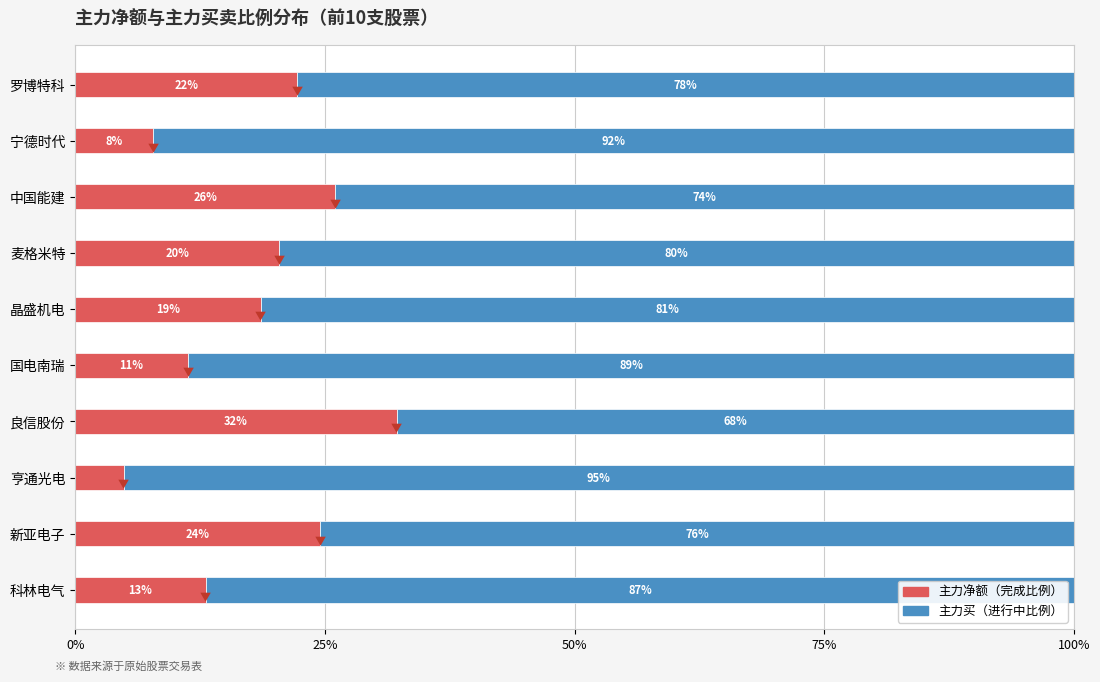

Which series has the widest spread of values?

主力净额（完成比例）